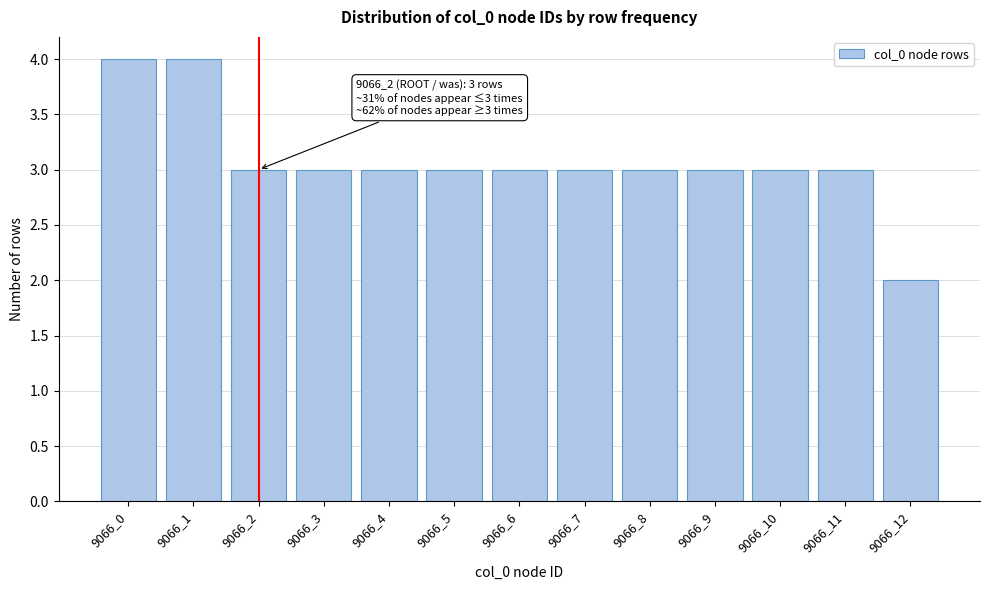

Reading right to left, list all the values displayed in this chart.

2	3	3	3	3	3	3	3	3	3	3	4	4